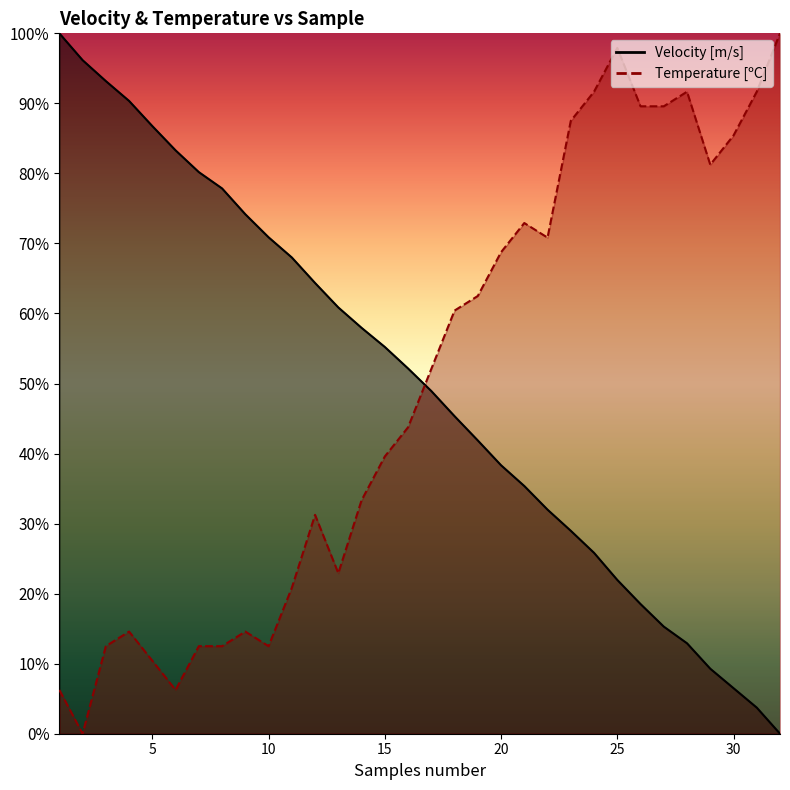

Which series has the widest spread of values?

Velocity [m/s]